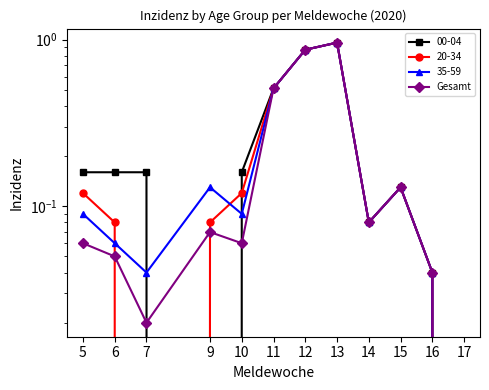

How many interior local peaks (higher than both neighbors) does the data have?

3